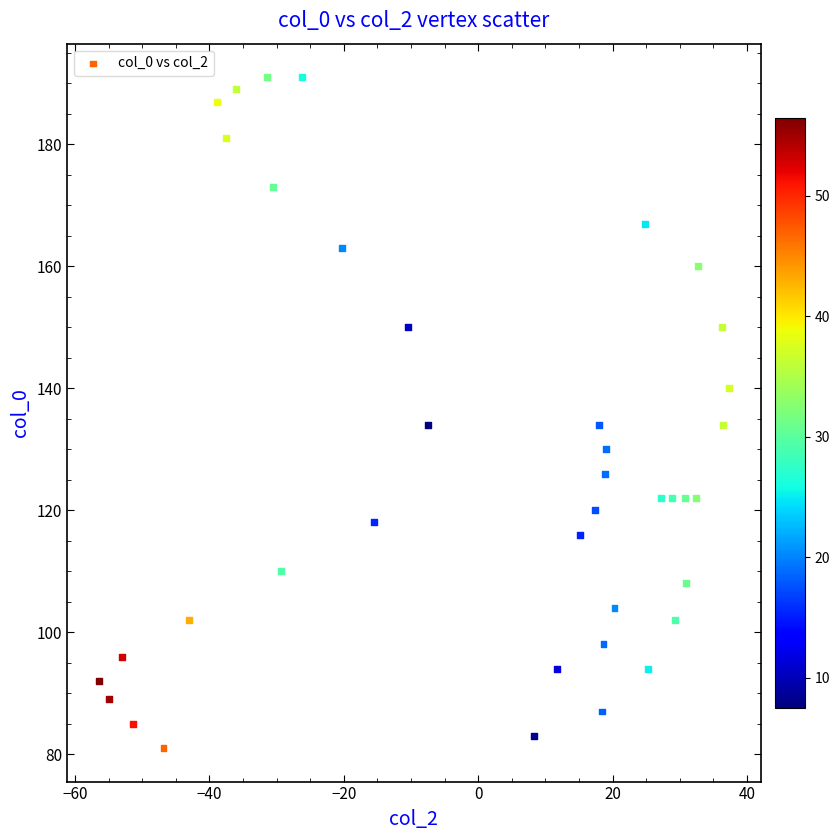

What is the range of Y values (max minus min)?

110